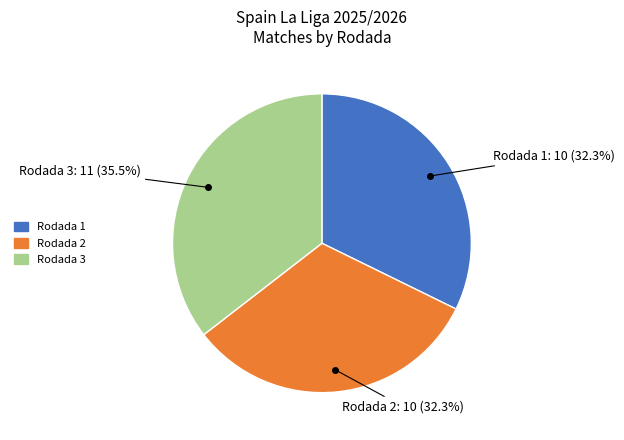

Which slice is the largest?

Rodada 3